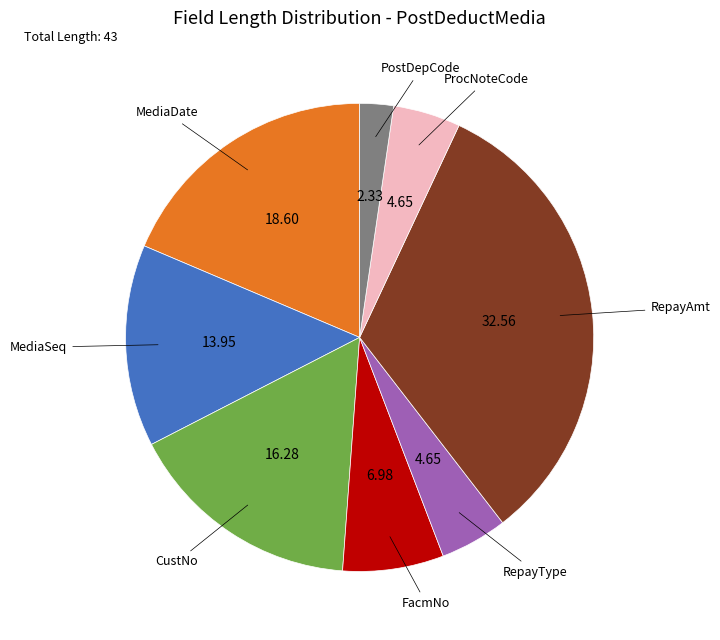

Does any single category account for the majority?

No